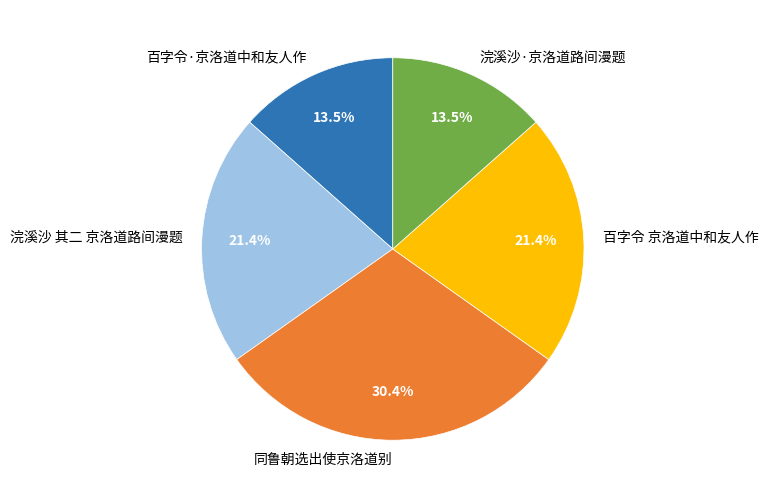

Count the number of slices in the pie.

5